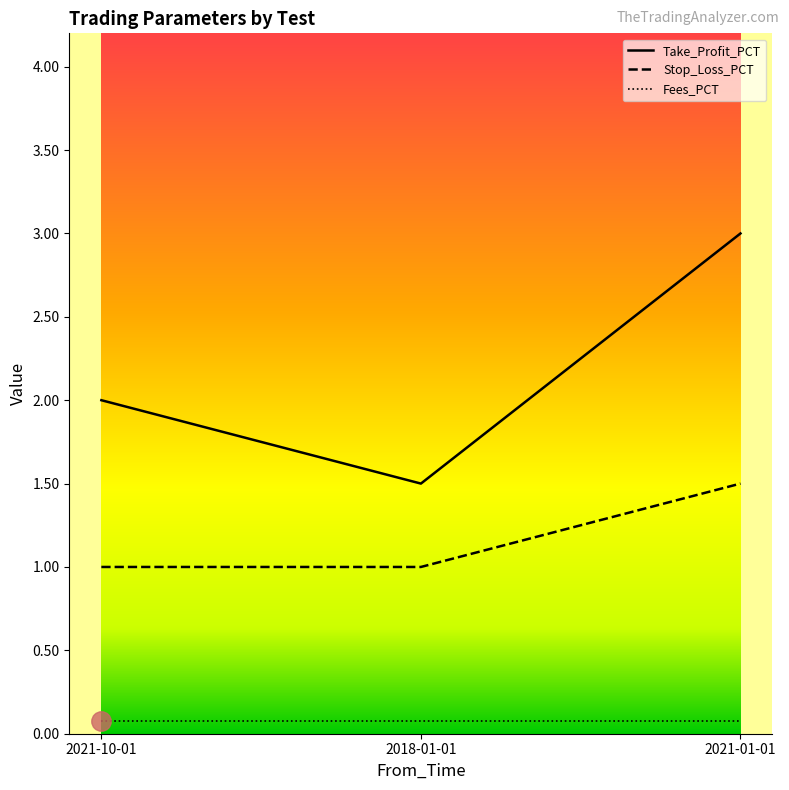

List the series in order of their peak value, lowest first.

Fees_PCT, Stop_Loss_PCT, Take_Profit_PCT